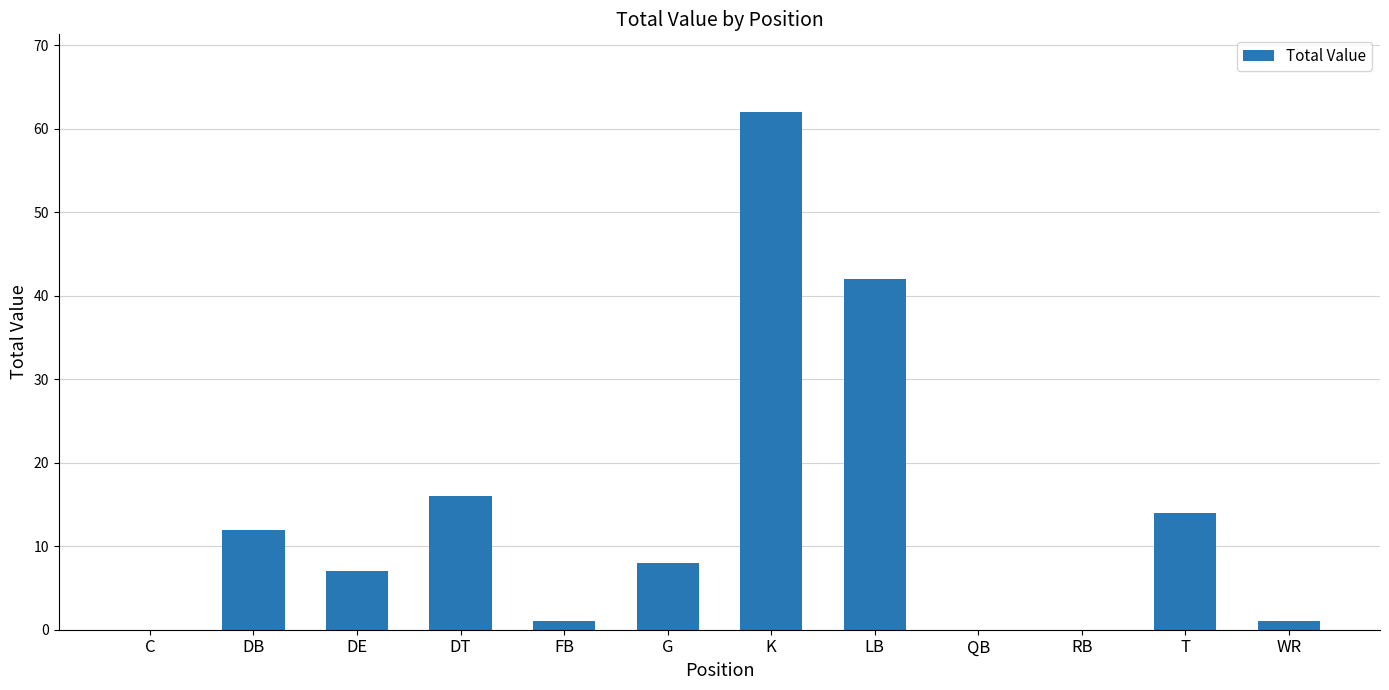

Which label corresponds to the largest value in the chart?

K